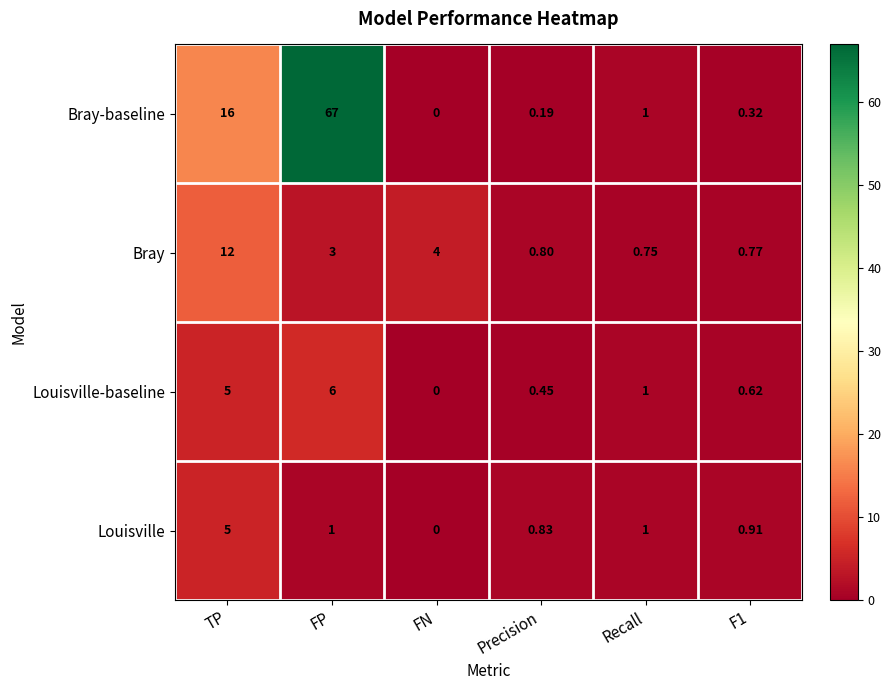

At which category does the chart reach its peak across all series?

FP